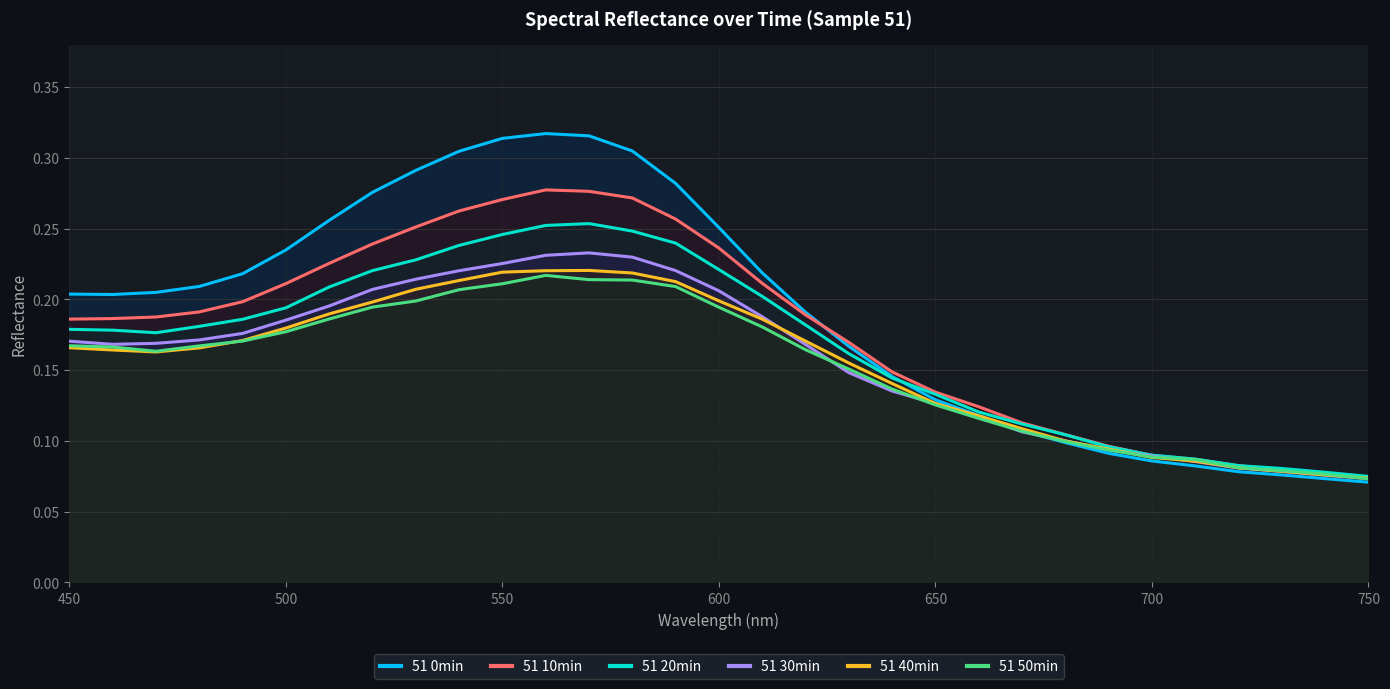

List the series in order of their peak value, lowest first.

51 50min, 51 40min, 51 30min, 51 20min, 51 10min, 51 0min